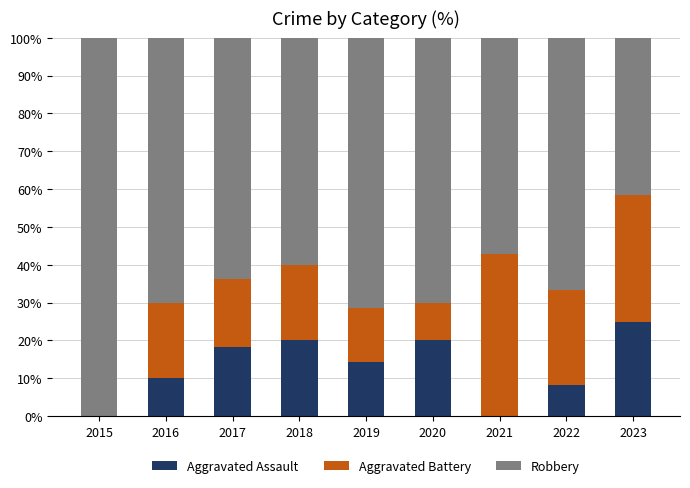

Reading left to right, what are the values for Aggravated Assault?

2015=0.0	2016=10.0	2017=18.2	2018=20.0	2019=14.3	2020=20.0	2021=0.0	2022=8.3	2023=25.0